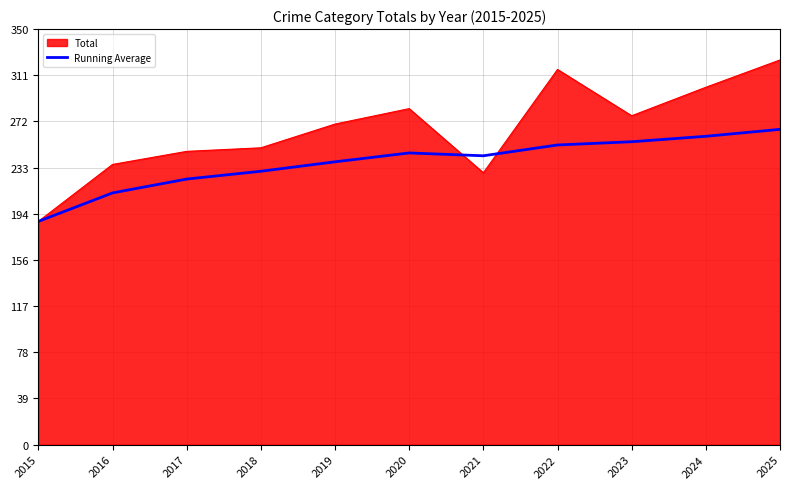

What is the maximum value shown in the chart?

324.0